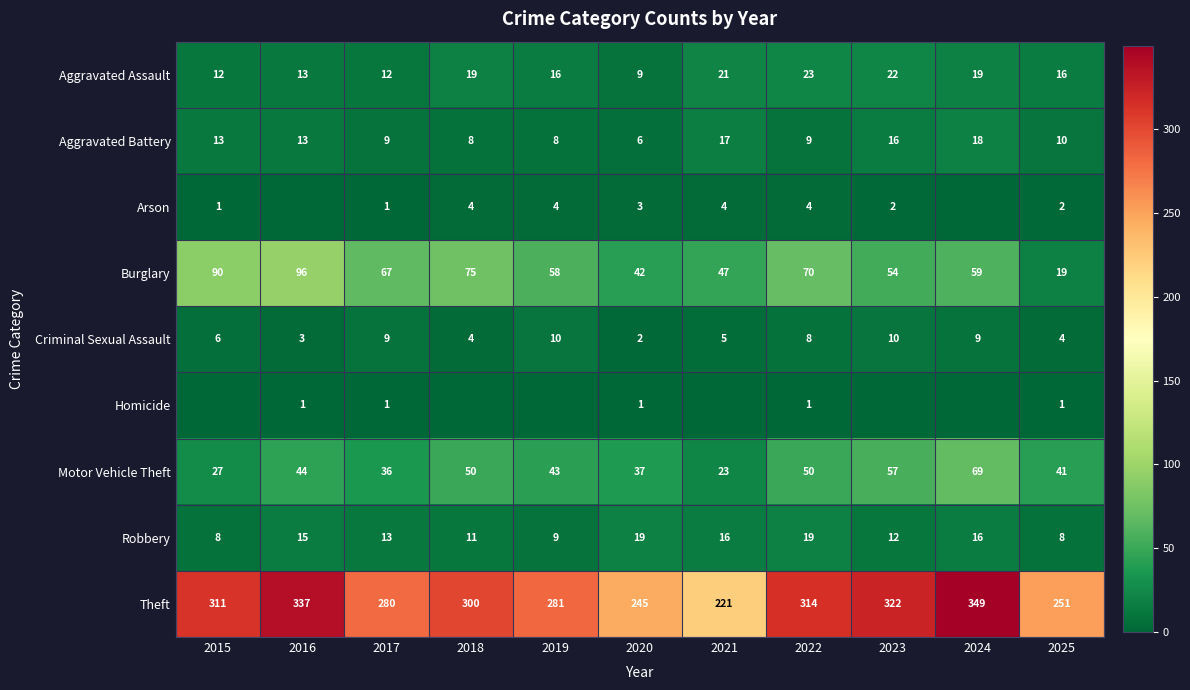

At which category is the sum across all series the highest?

2024